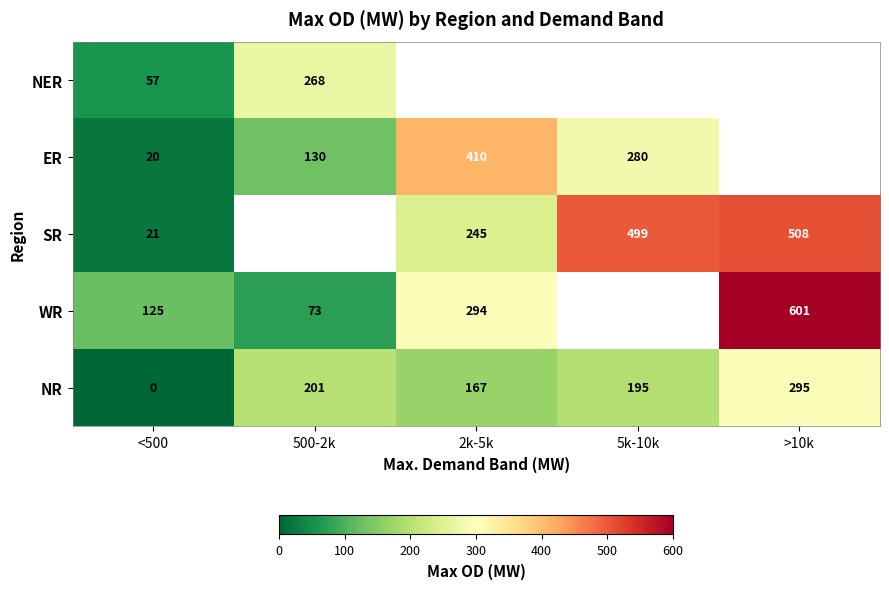

At which label does NR first exceed 195?

500-2k